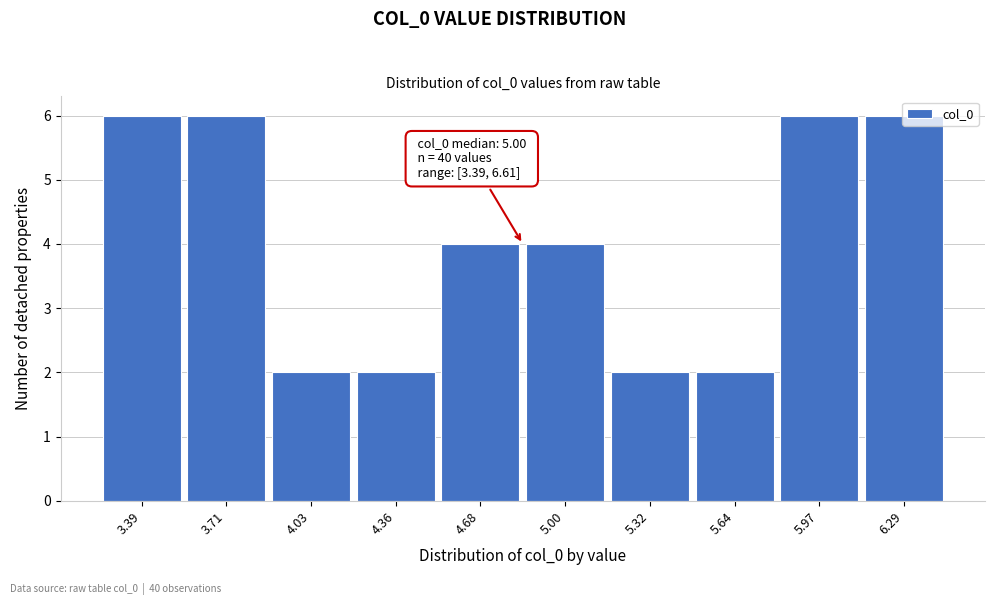

Approximately how many times larger is the value at 5.64 compared to 4.68?

0.5